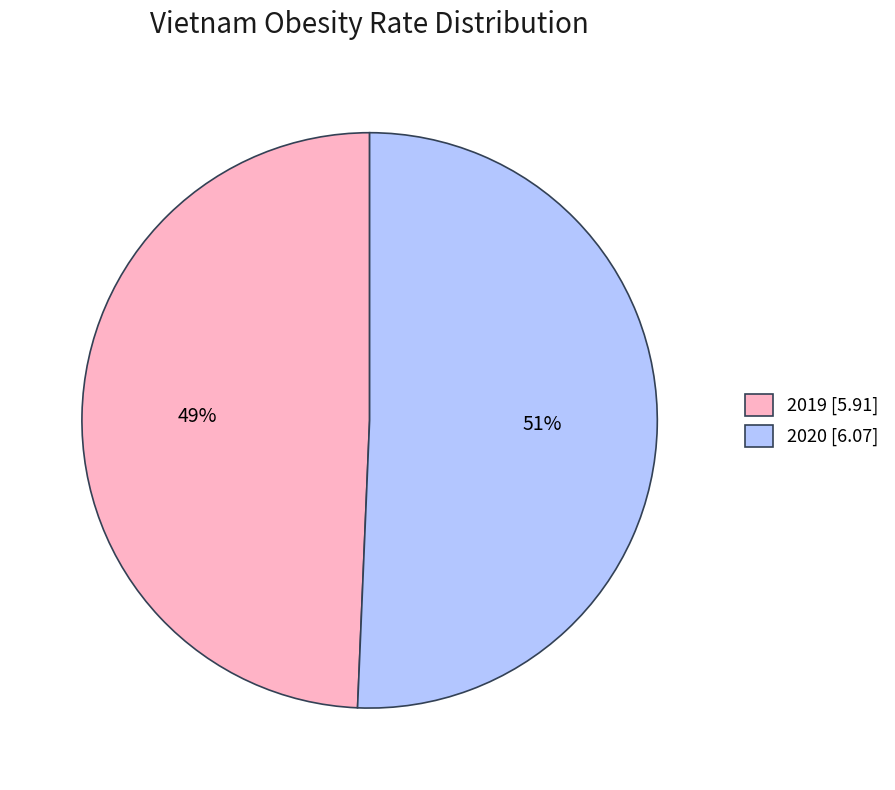

Between 2020 and 2019, which is larger?

2020